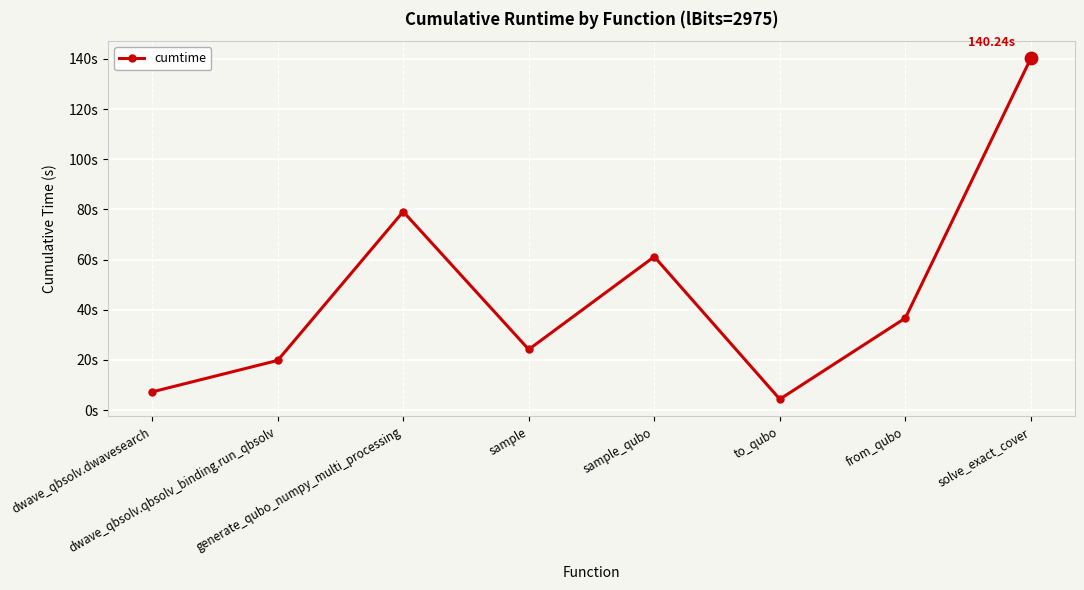

Approximately how many times larger is the value at sample_qubo compared to to_qubo?

14.0